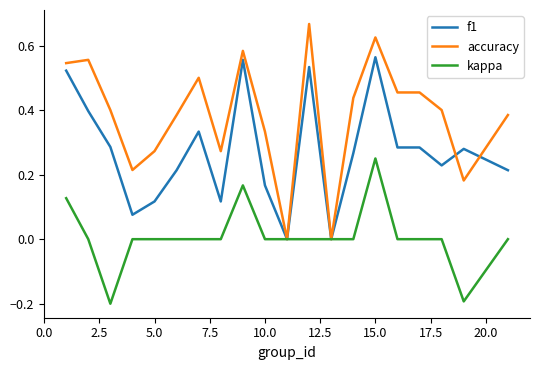

Is this an area chart (filled region under the line)?

No